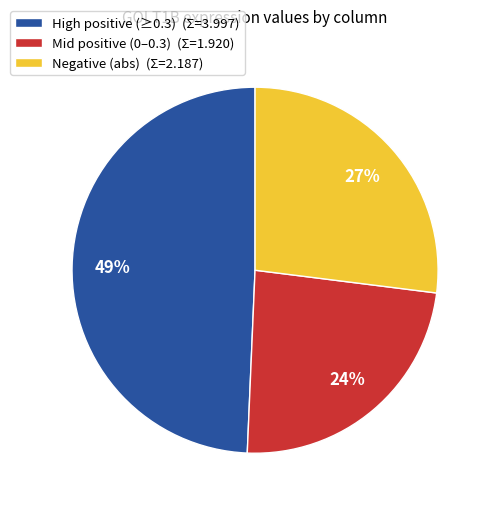

Is there a majority slice in this chart?

No